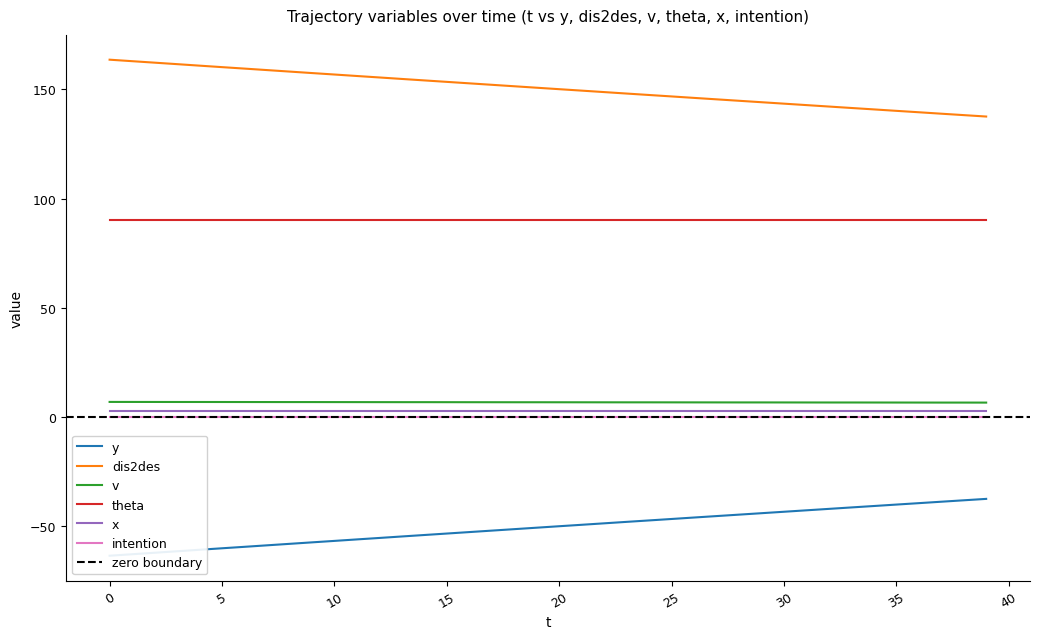

True or false: dis2des and theta intersect in this chart.

False